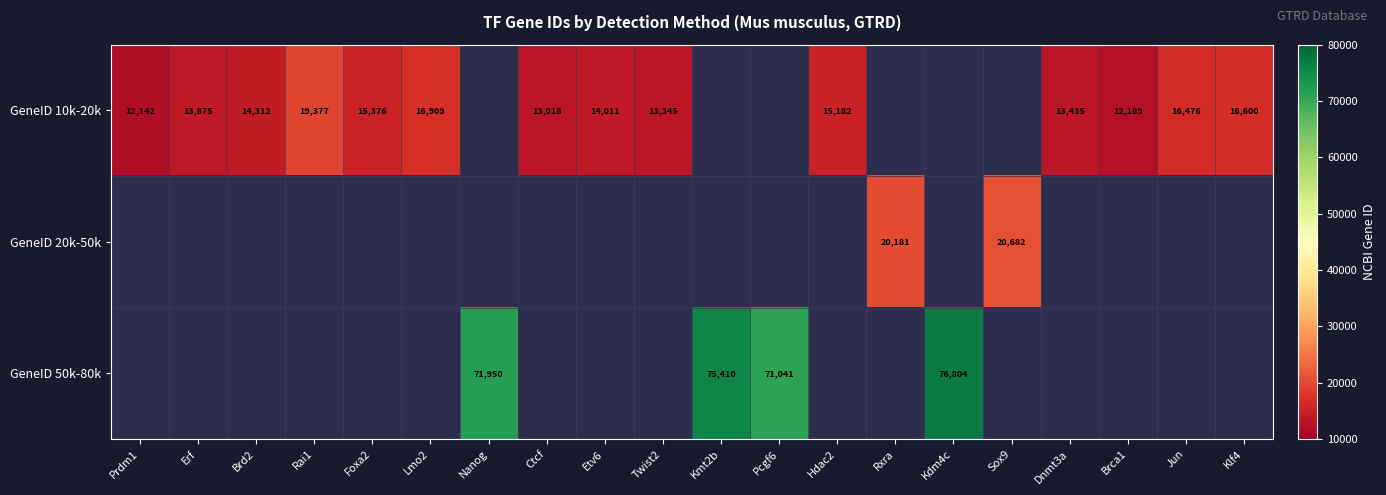

How many data points does each series have?

20